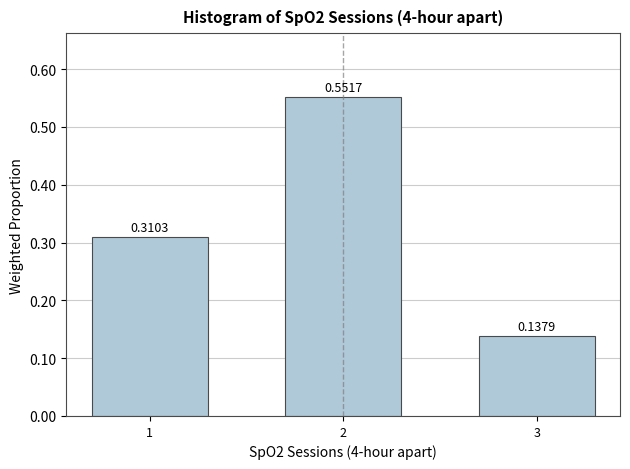

What is the sum of all values?

1.0